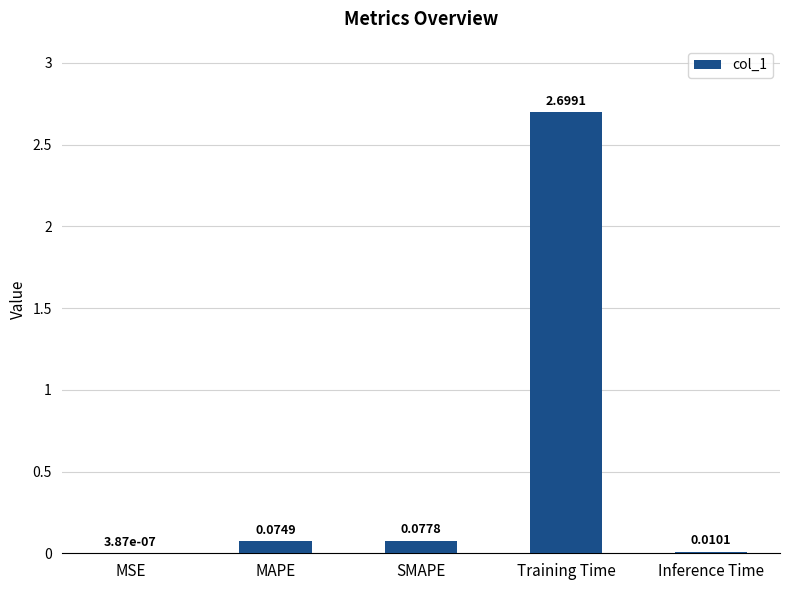

What is the change in value from MSE to SMAPE?

+0.1